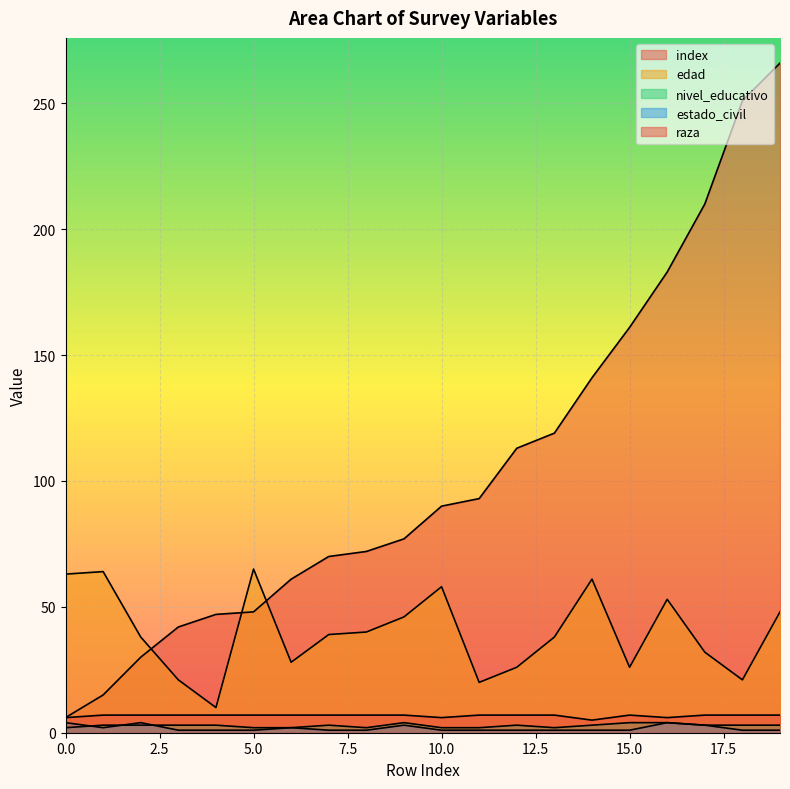

Where is the first local minimum for raza?

10